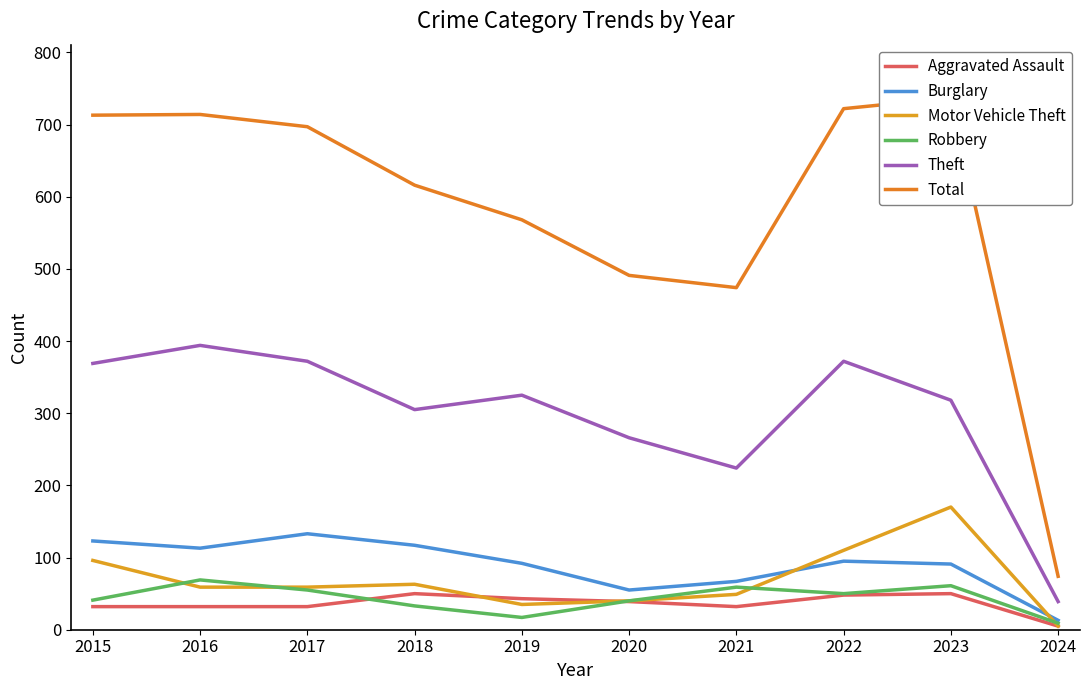

At which category does Aggravated Assault reach its first local peak?

2018